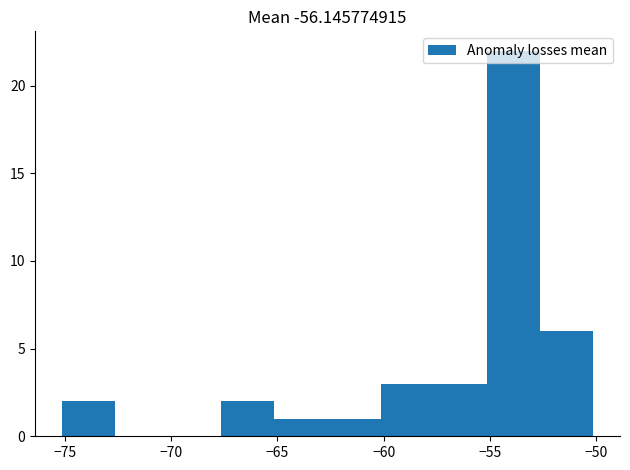

How tall is the bar that spans -52.5 to -50.0 on the x-axis? Neither the bar edges nor the heights are printed on the chart, so give them approximately, as read against the axes.

6